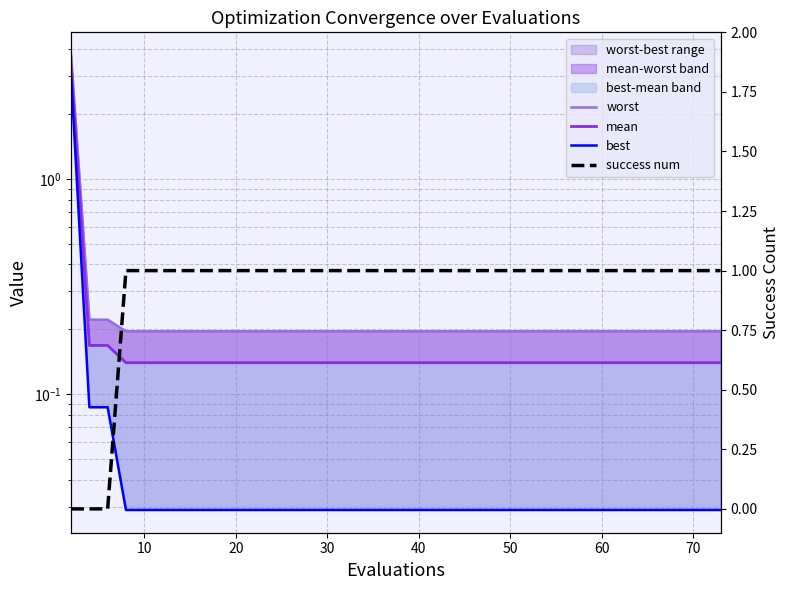

True or false: mean has a value of 0.2 at 31.

False